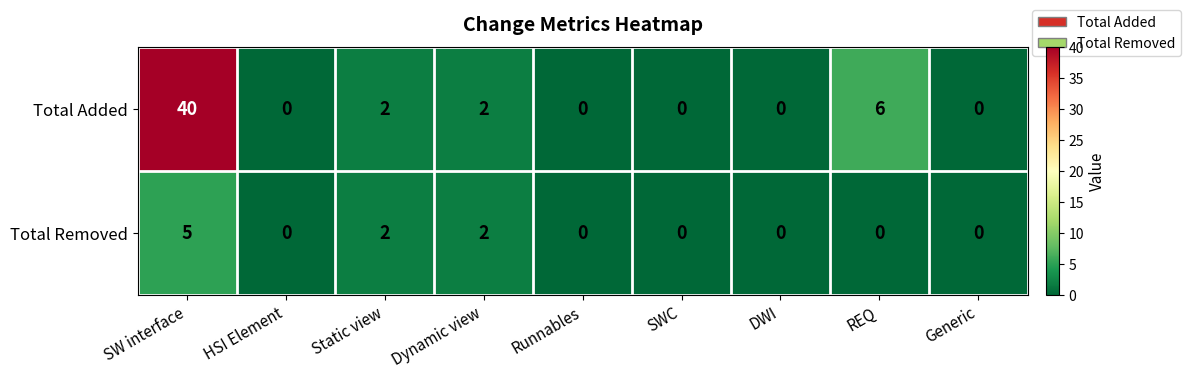

What is the sum of all Total Removed values?

9